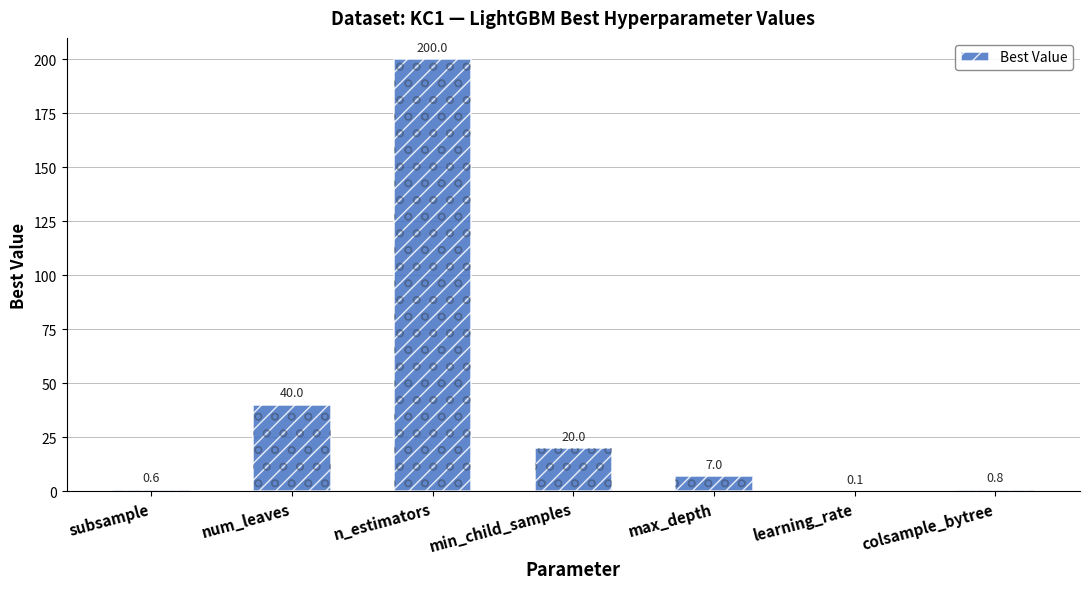

What position from the right is n_estimators?

5